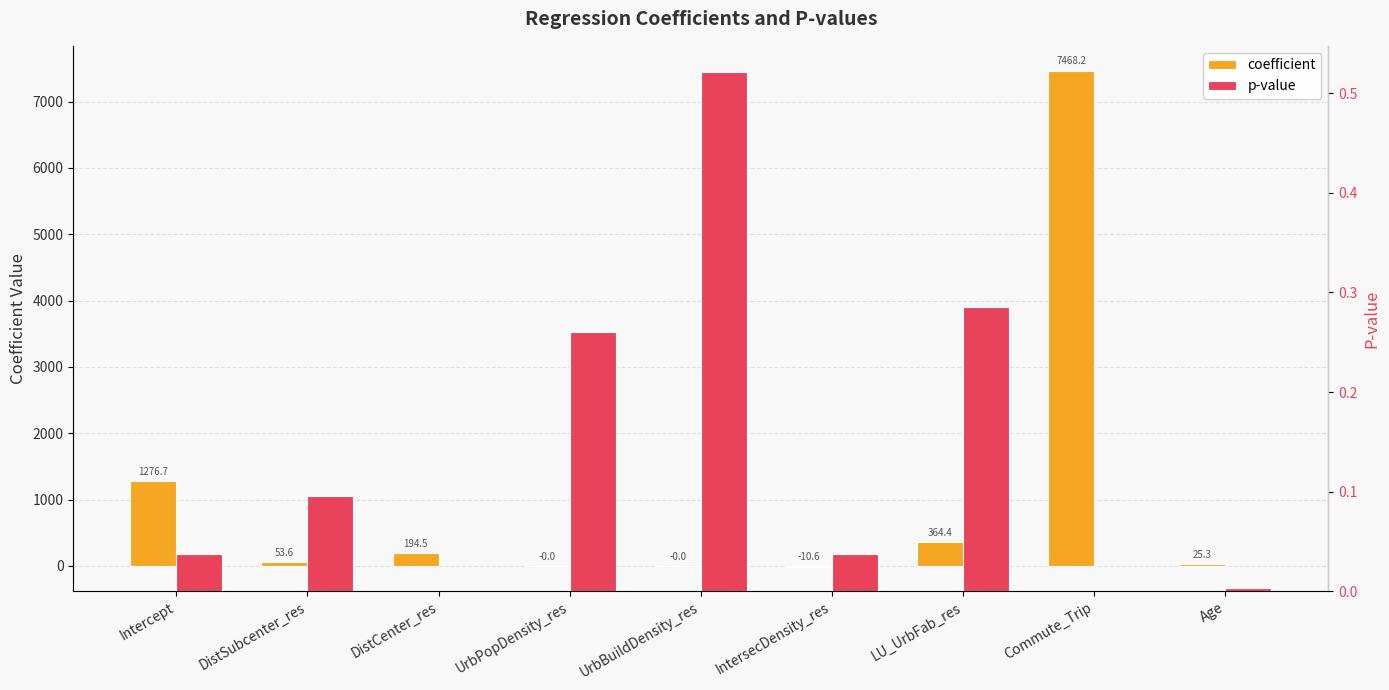

Is it true that p-value equals 0.5 at UrbPopDensity_res?

False